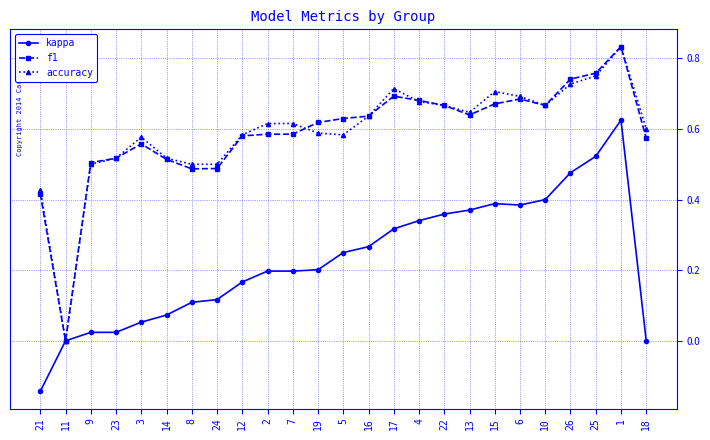

Which series changed the most between 16 and 4?

kappa